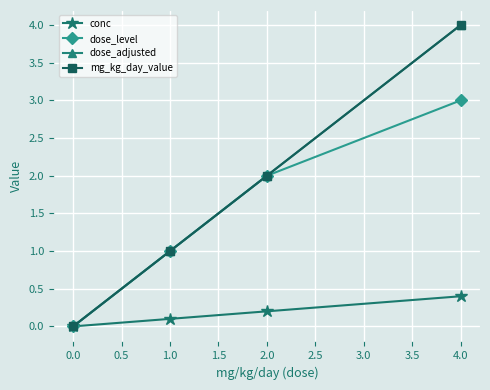

Reading right to left, list all the values displayed in this chart.

conc: 0.4	0.2	0.1	0.0
dose_level: 3.0	2.0	1.0	0.0
dose_adjusted: 4.0	2.0	1.0	0.0
mg_kg_day_value: 4.0	2.0	1.0	0.0